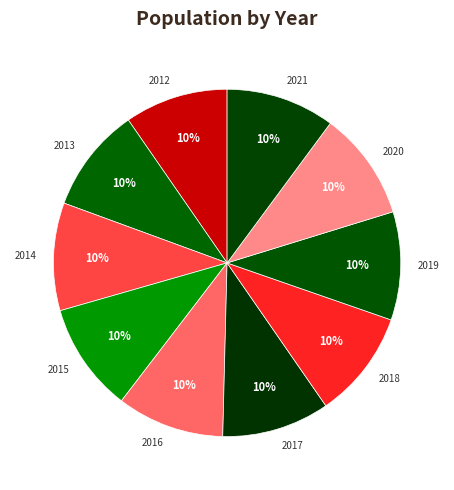

How many slices are in this pie chart?

10